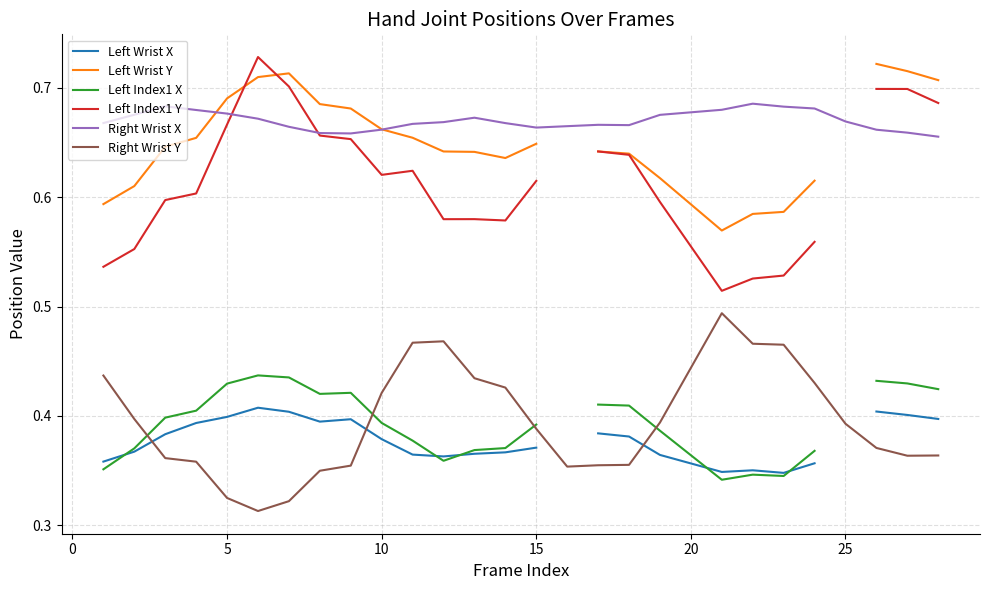

In Right Wrist Y, how many points are higher than both neighbors (excluding endpoints)?

2